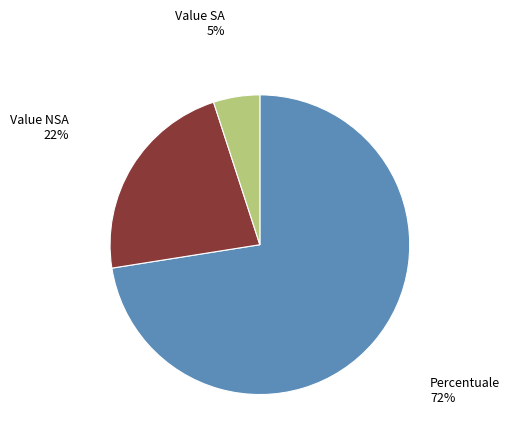

To the nearest percent, what is the average slice percentage?

33%